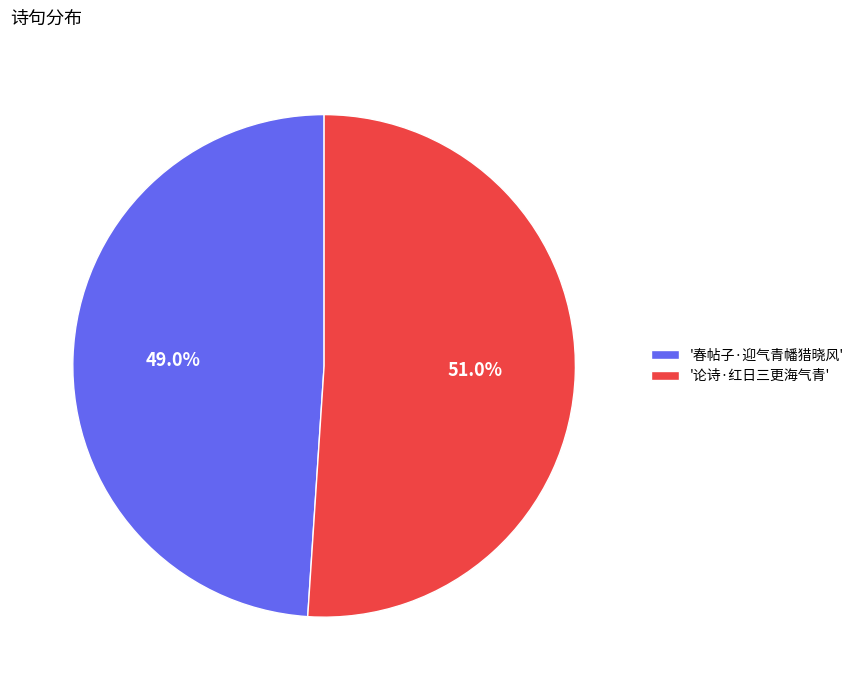

What is the largest slice in the pie chart?

'论诗·红日三更海气青'